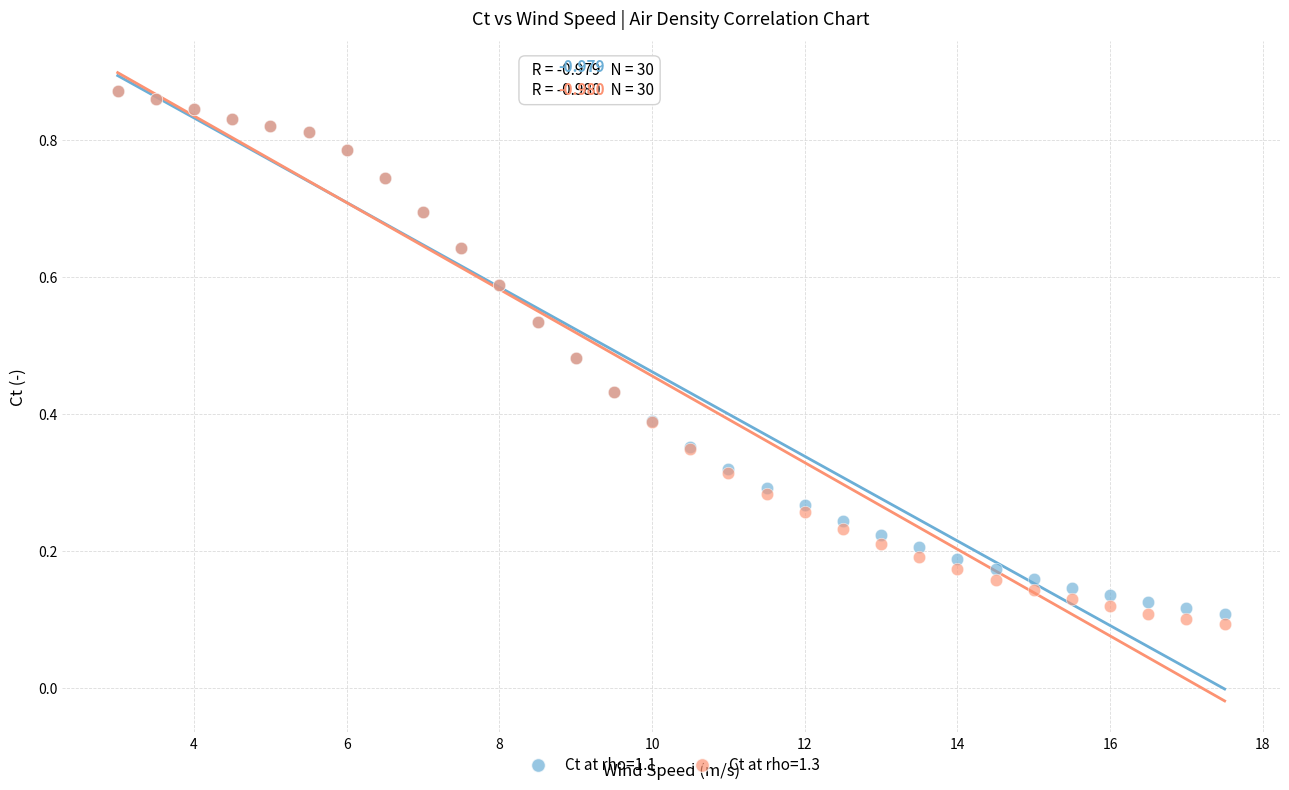

Which series has the widest spread of Y values?

Ct at rho=1.3